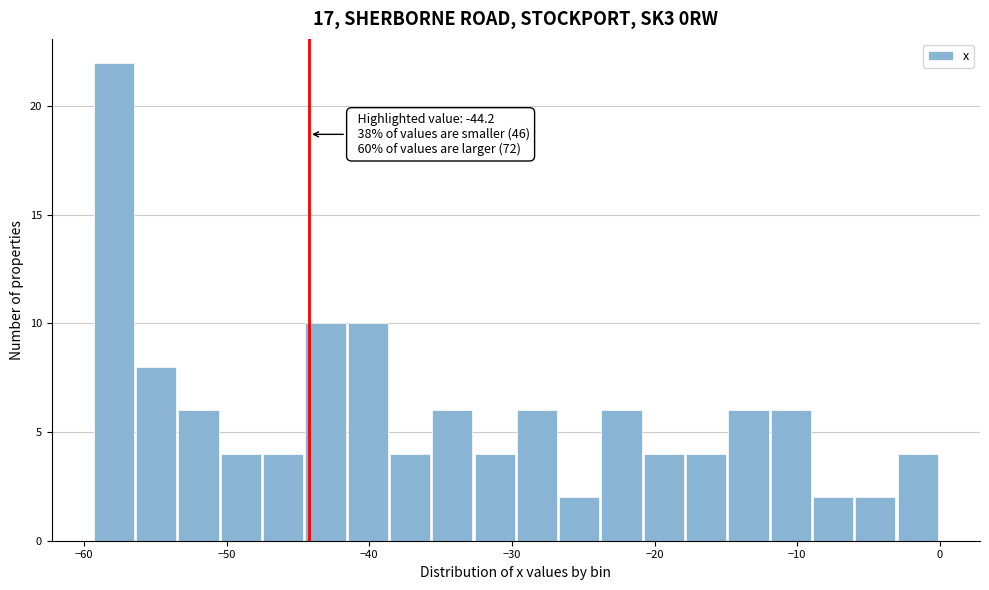

Read against the x-axis, roughly where is the centre of the tallest bar?

-58